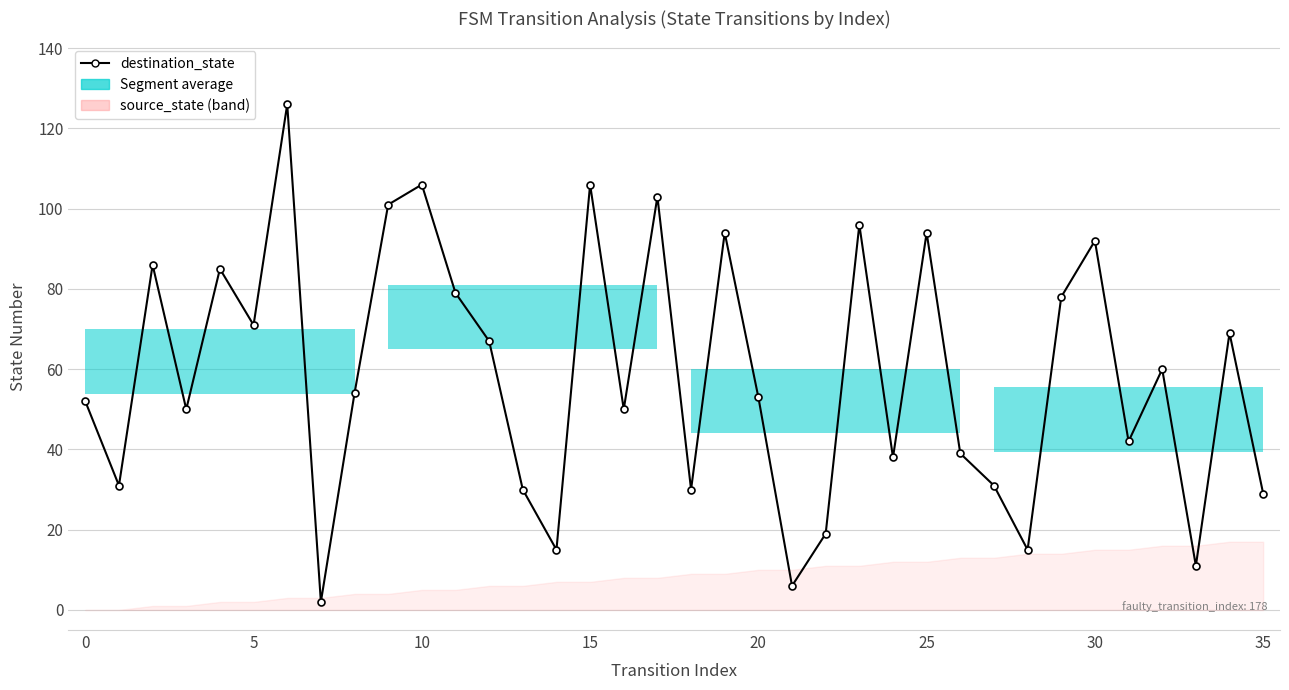

What is the minimum value shown in the chart?

2